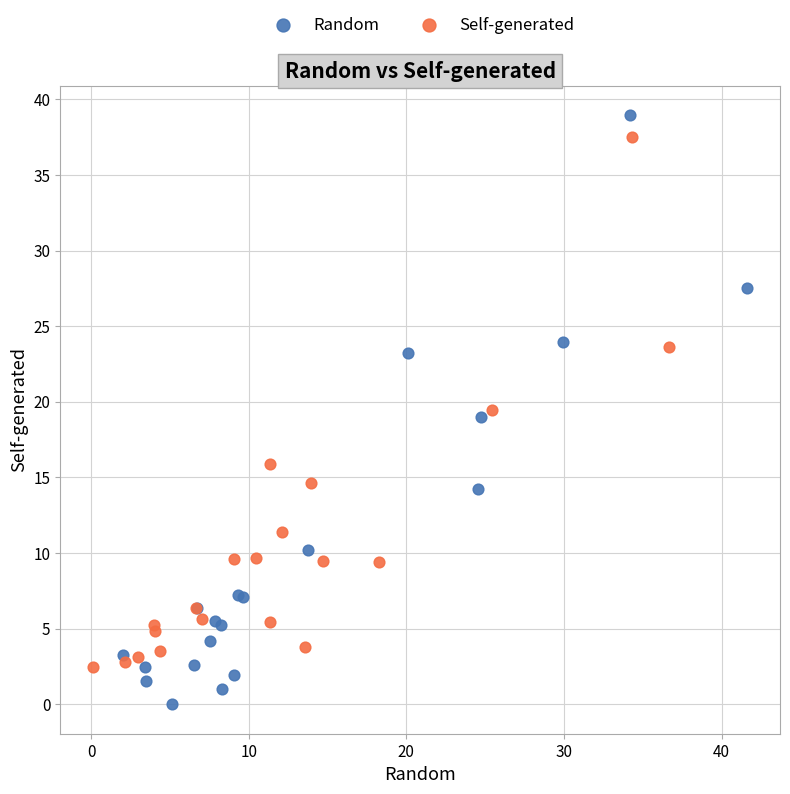

Which series has the largest Y range (max minus min)?

Random